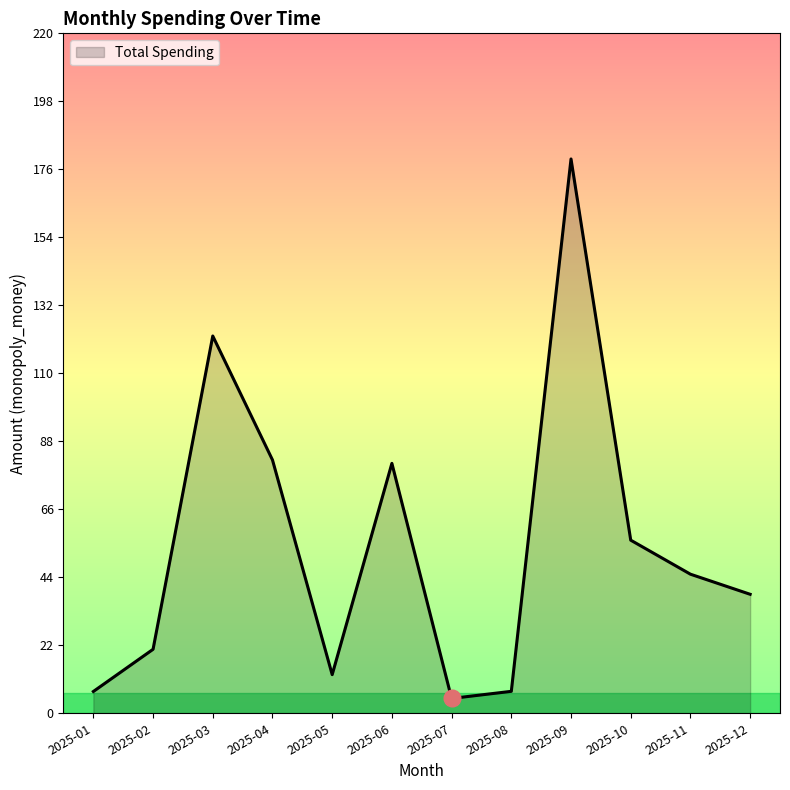

How many lines are shown in the chart?

1